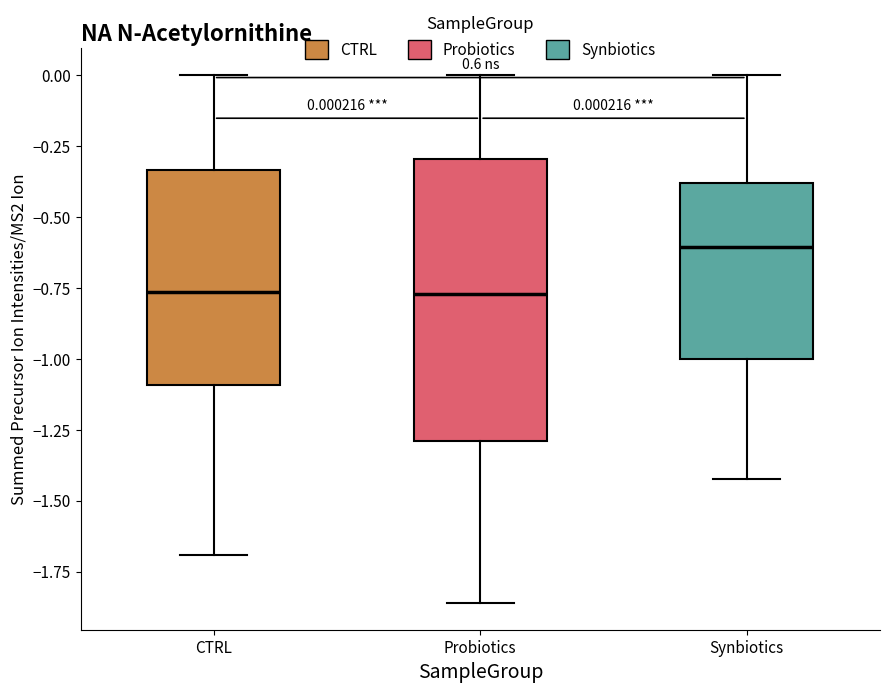

Which box is the tallest, from its lower edge to its upper edge?

Probiotics